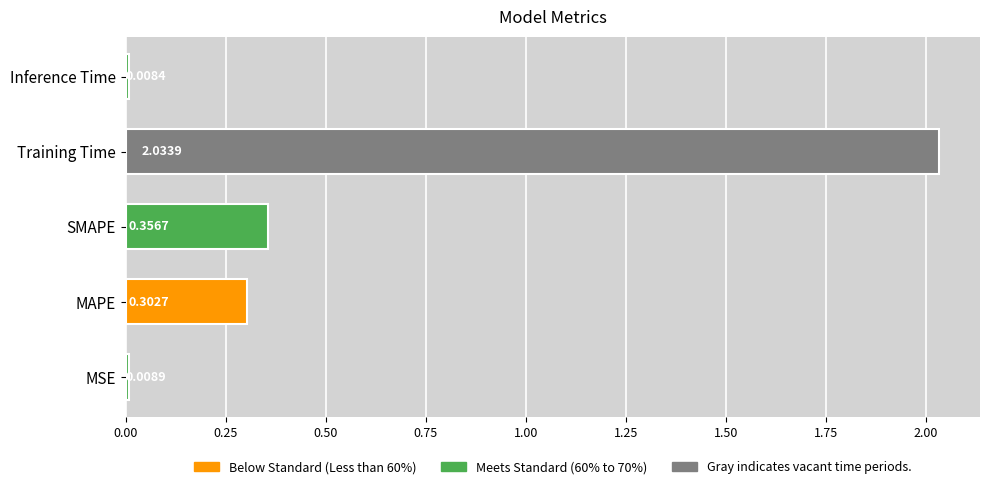

Which category has the lowest value across all series?

Inference Time